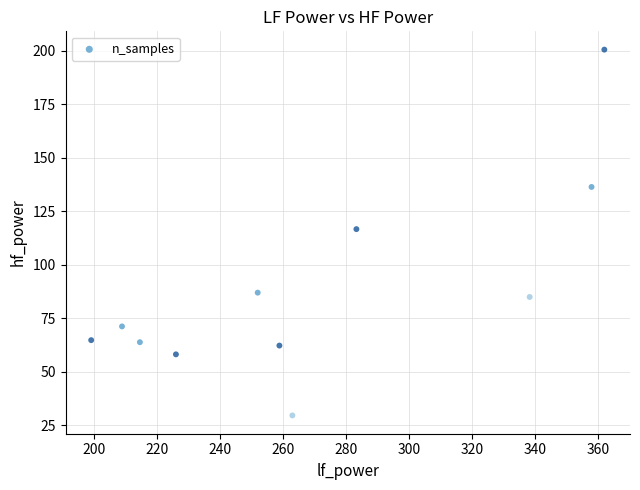

What is the average X value?

269.3